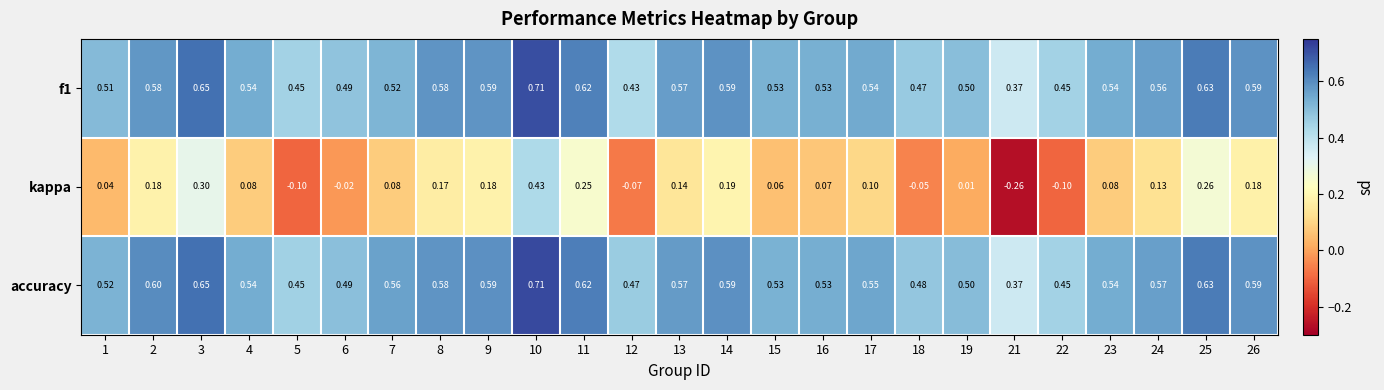

At how many categories does at least one series exceed 0?

25